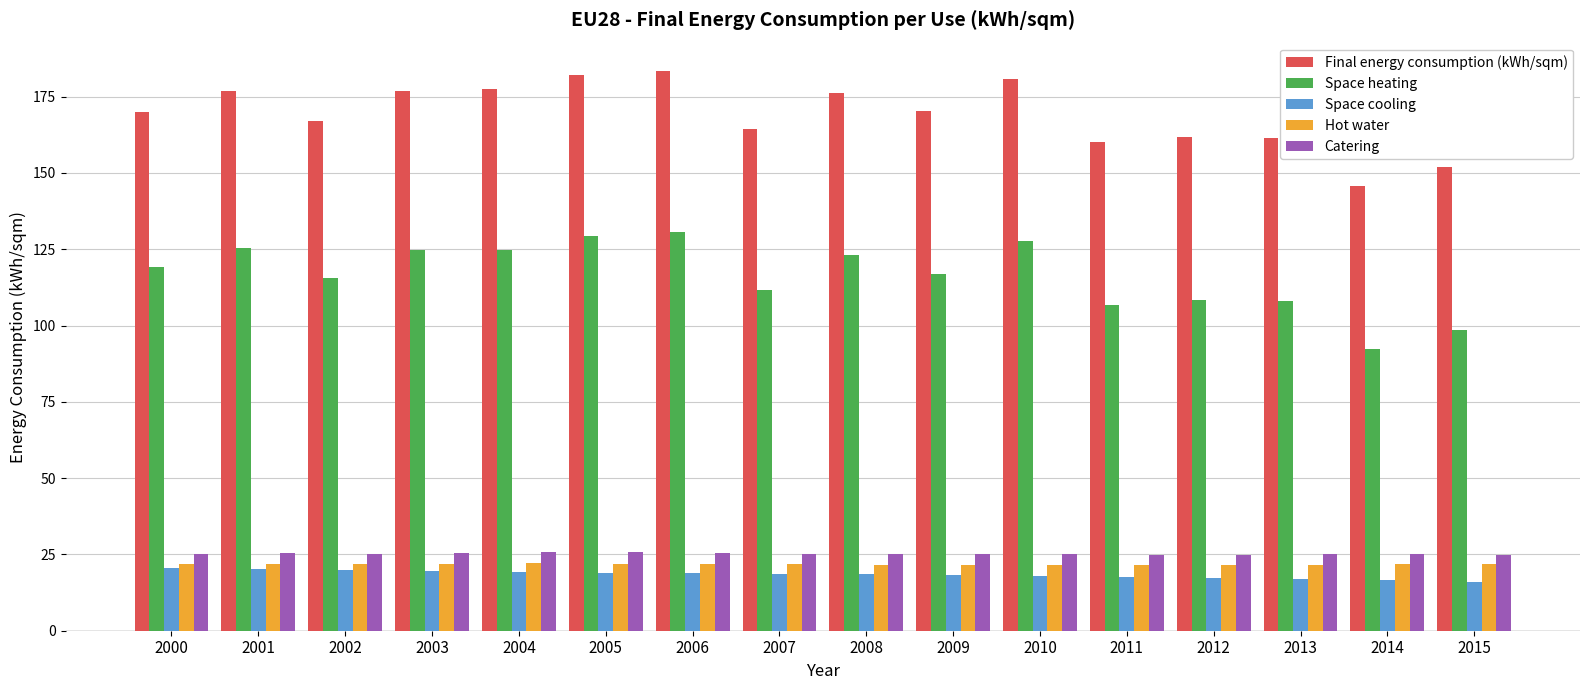

Read the Space cooling value at 2000.

20.6